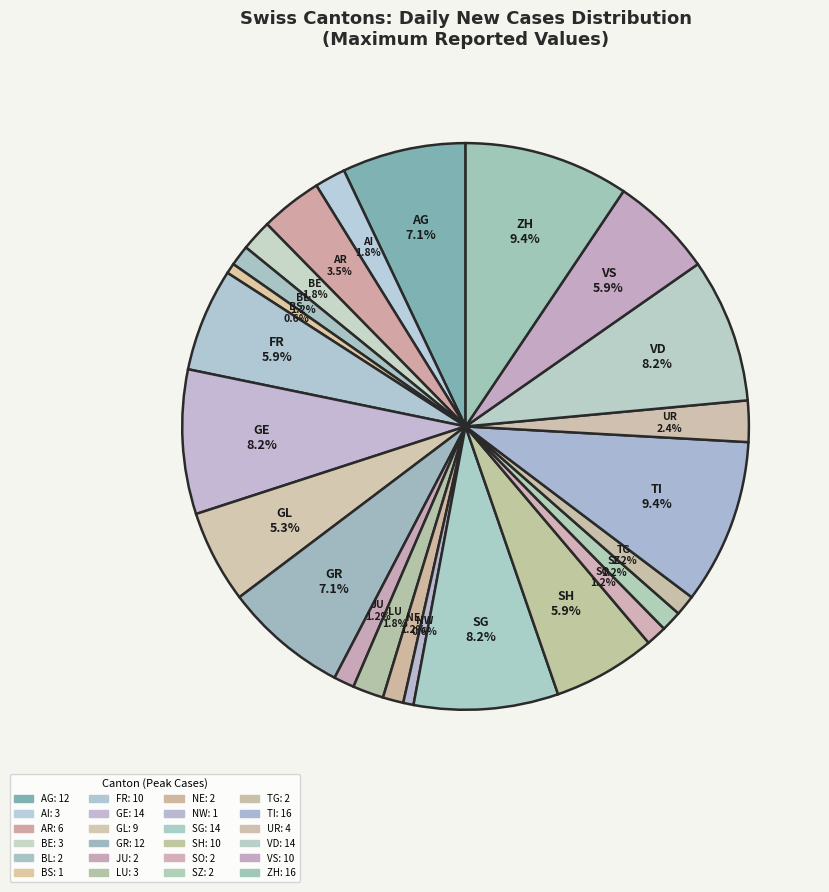

Which has a higher value, LU or BL?

LU